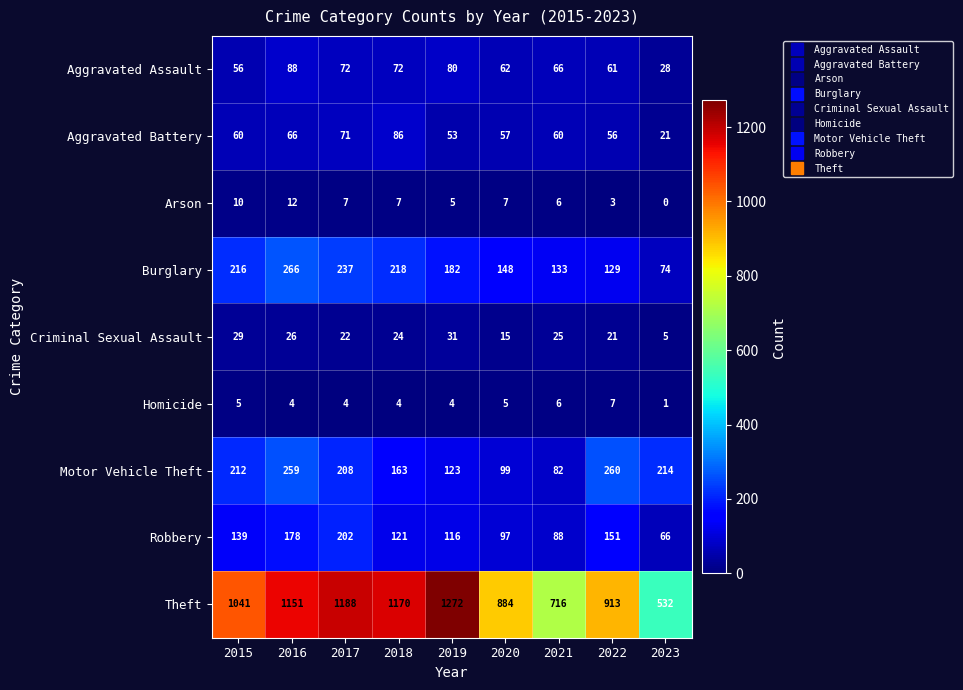

Which category has the lowest value in the Robbery series?

2023